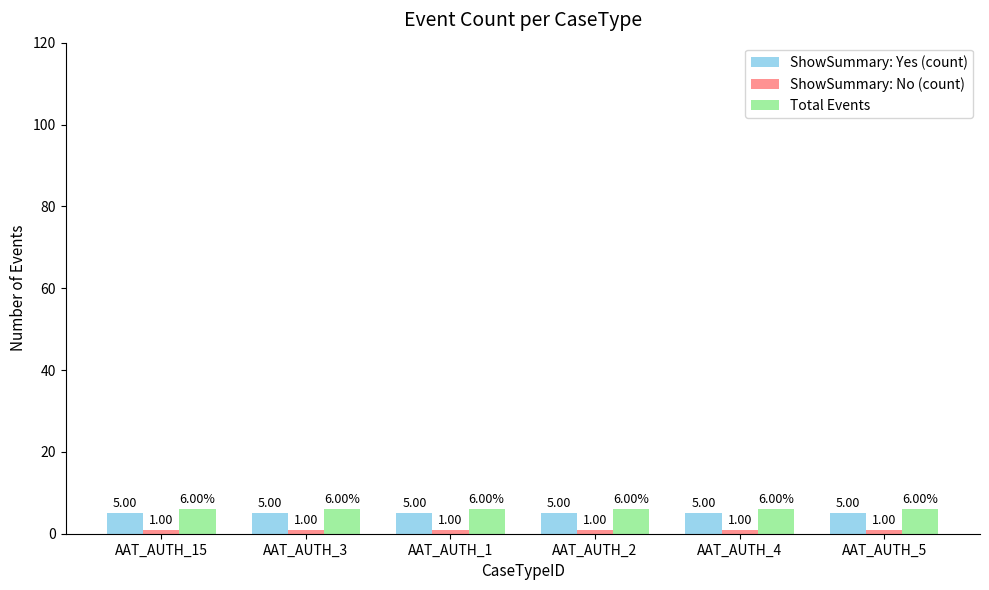

True or false: Total Events has a value of 10 at AAT_AUTH_15.

False